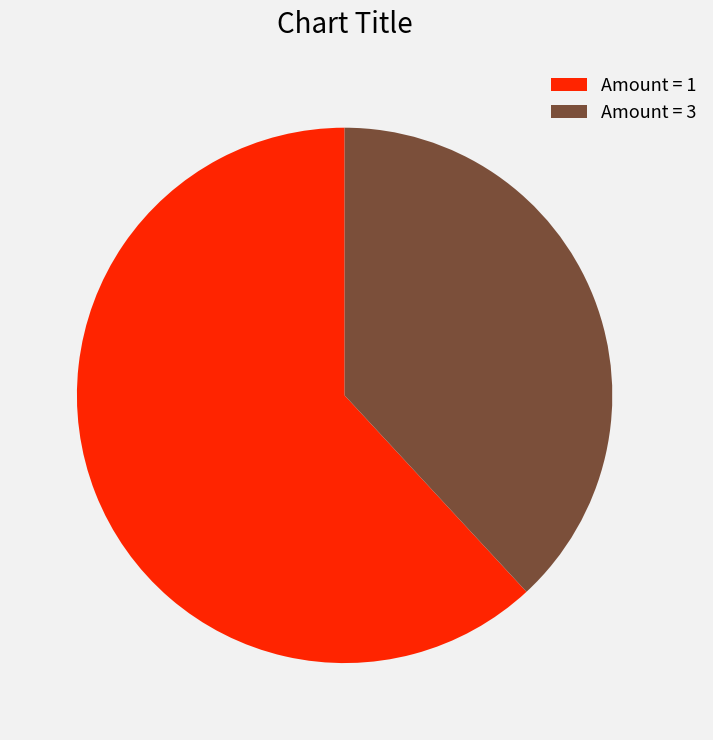

Is there any slice that represents more than half of the pie?

Yes